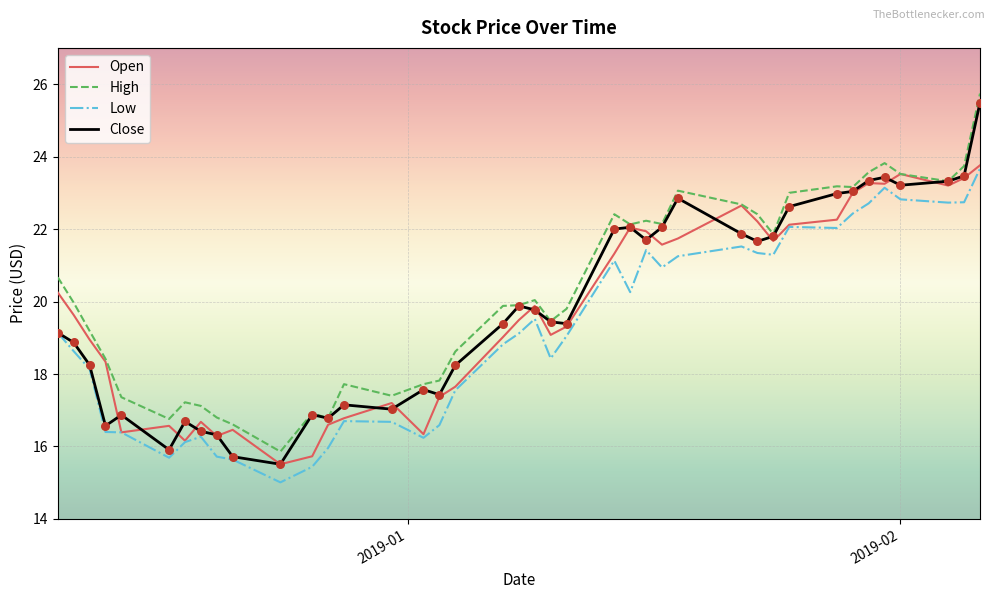

Which series has the largest range (max minus min)?

Close